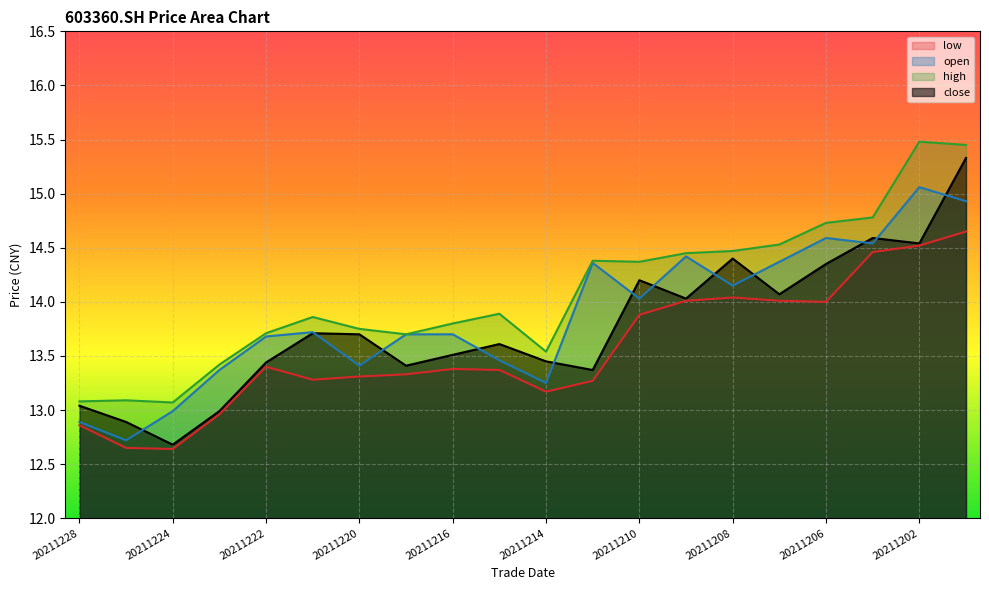

What is the highest value of the close series?

15.3